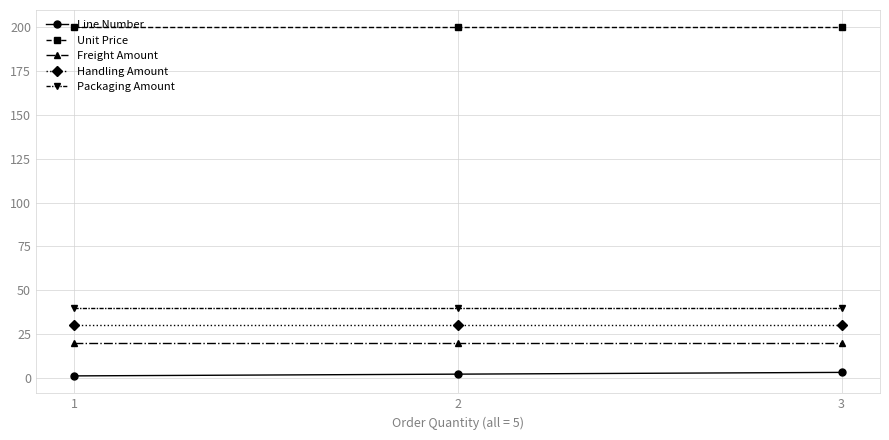

Reading left to right, what are all the values shown in this chart?

Line Number: 1	2	3
Unit Price: 200	200	200
Freight Amount: 20	20	20
Handling Amount: 30	30	30
Packaging Amount: 40	40	40